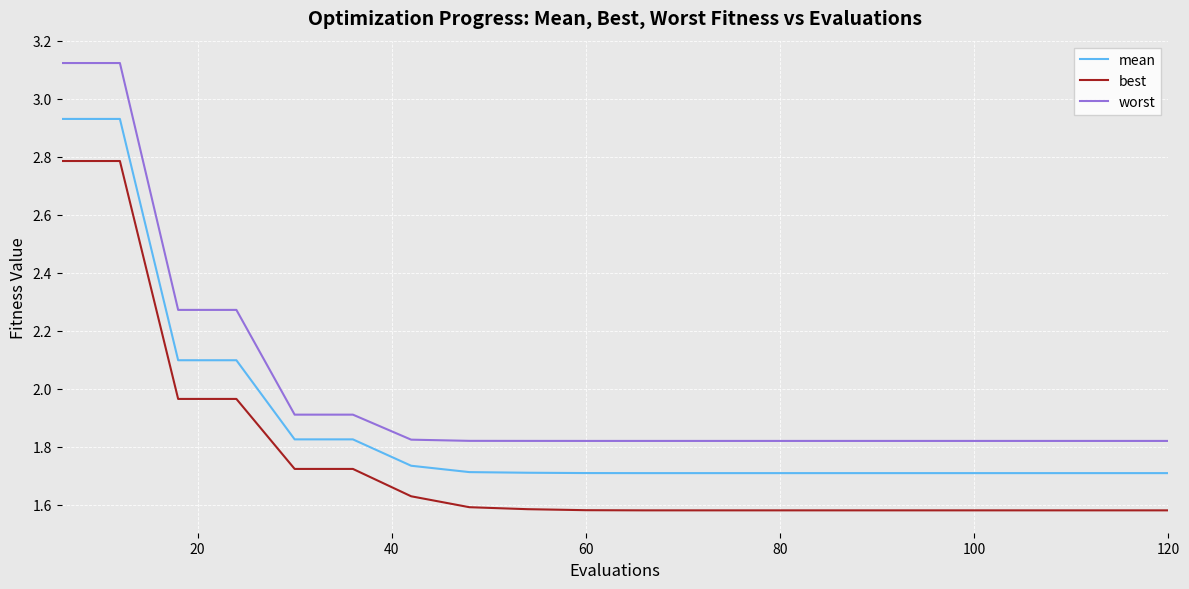

Rank the series by their average value, from highest to lowest.

worst, mean, best